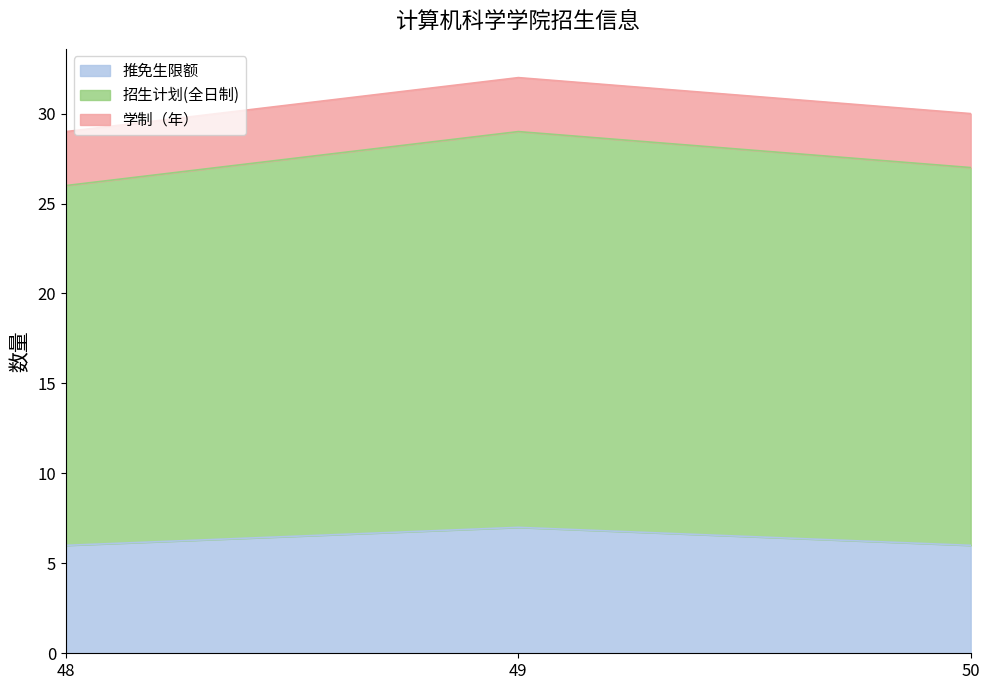

What is the total value across all series at 48?

29